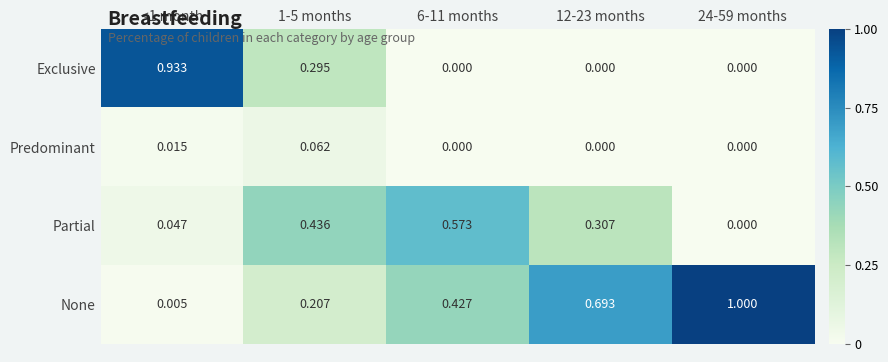

Which series has the largest total across all categories?

None